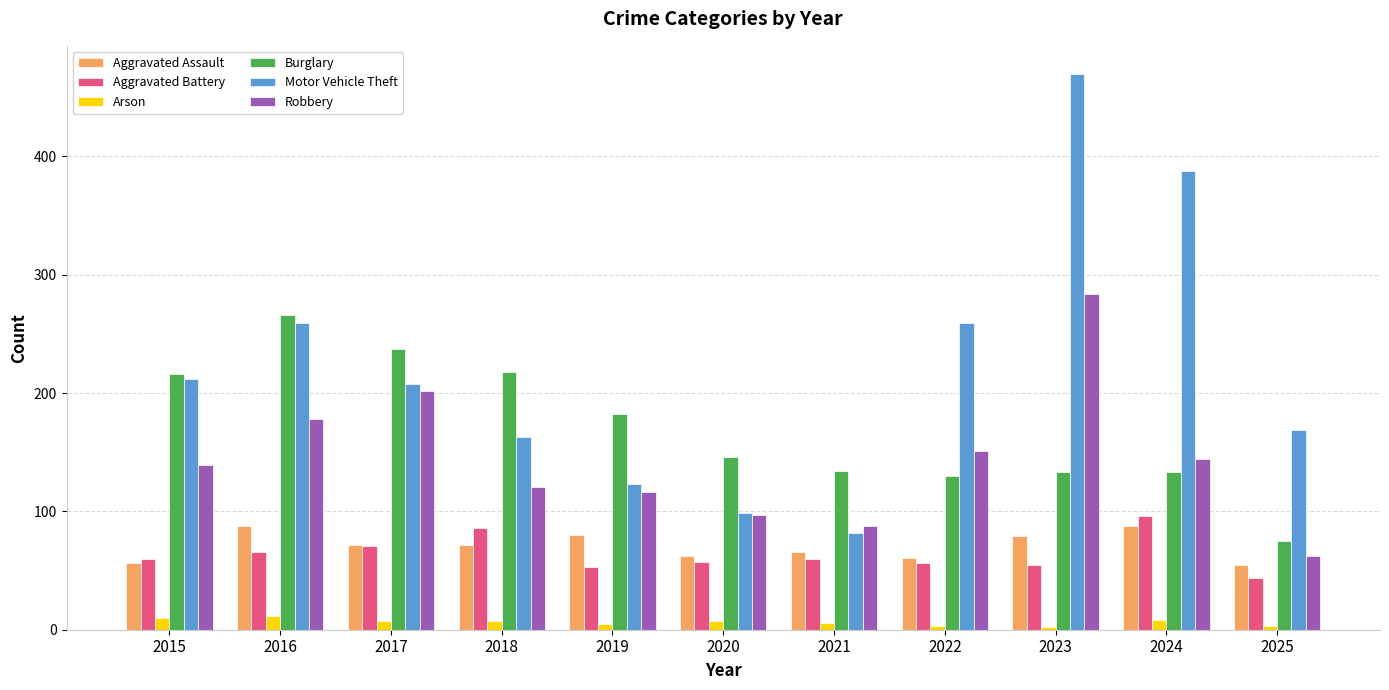

Which series has the largest total across all categories?

Motor Vehicle Theft